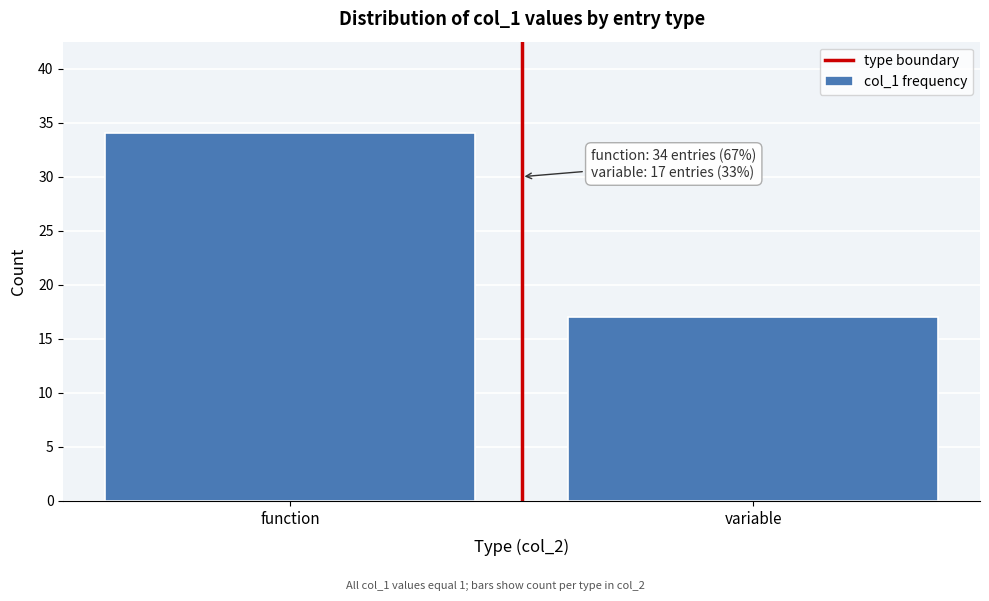

Reading right to left, what are all the values shown in this chart?

variable=17	function=34